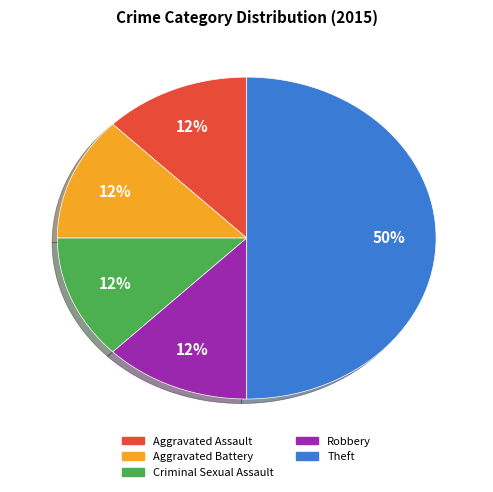

Is the sum of Criminal Sexual Assault and Aggravated Battery greater than half?

No